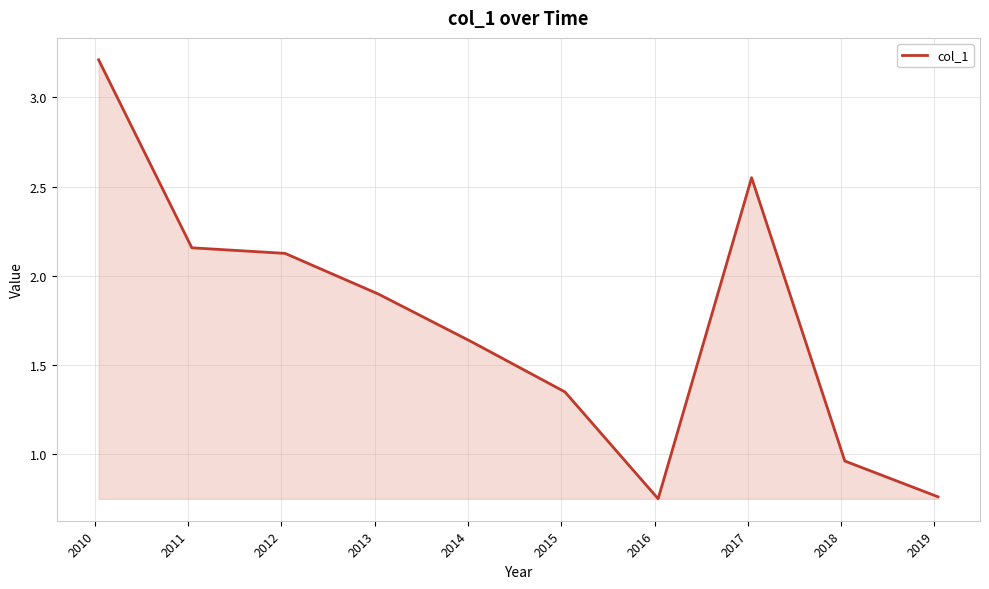

How many lines are shown in the chart?

1